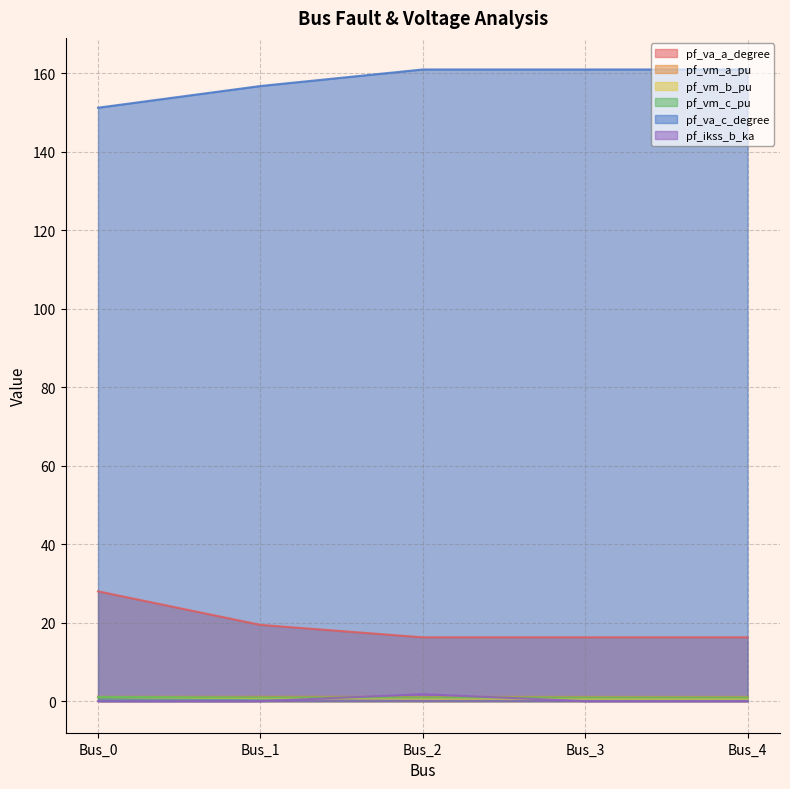

How many values in the pf_va_c_degree series are below 160?

2